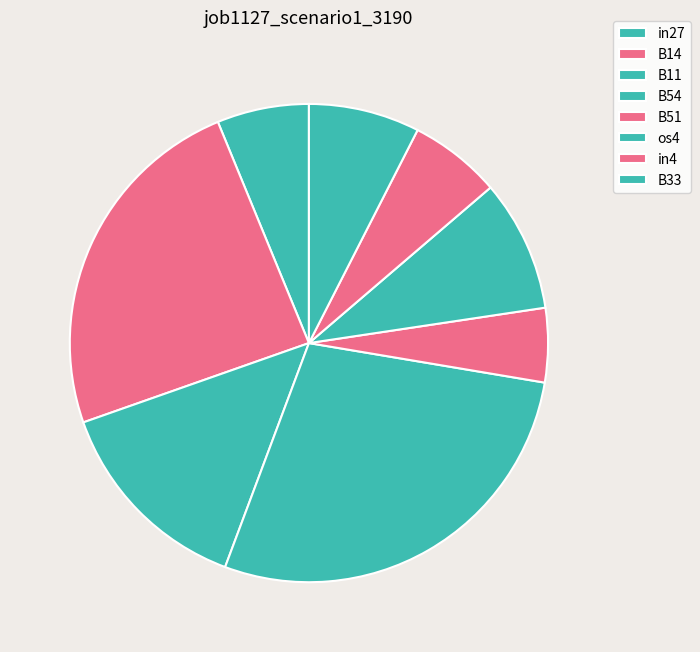

True or false: os4 accounts for 9% of the total.

True